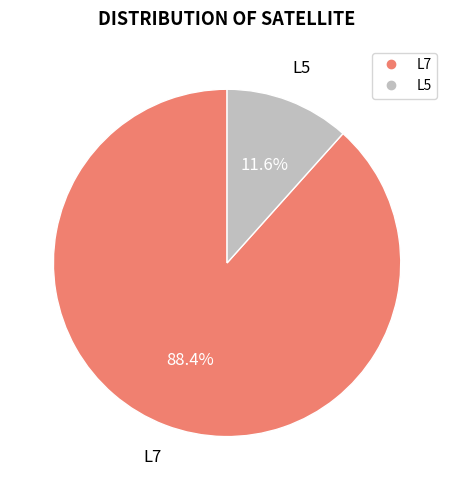

Is it true that L5 is 57% of the pie?

False